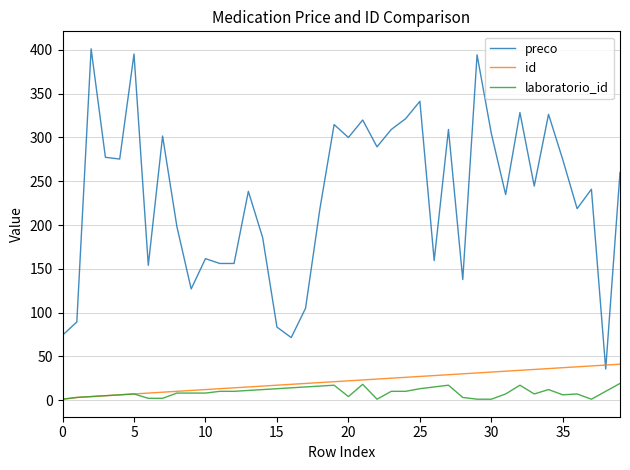

True or false: laboratorio_id and preco intersect in this chart.

False